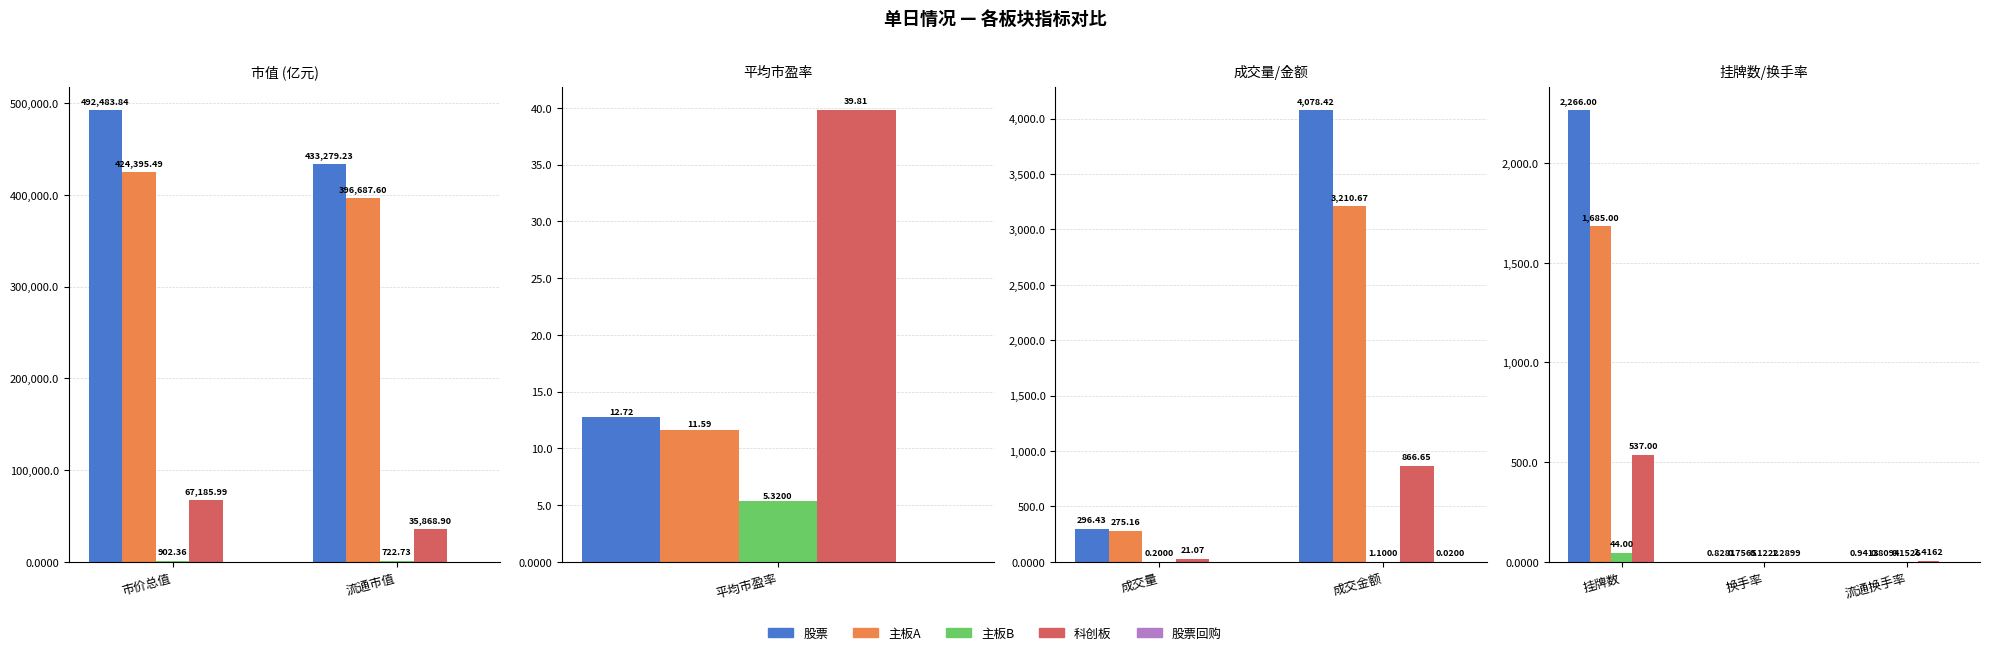

What is the difference between the highest and lowest values at 流通市值?

433279.2